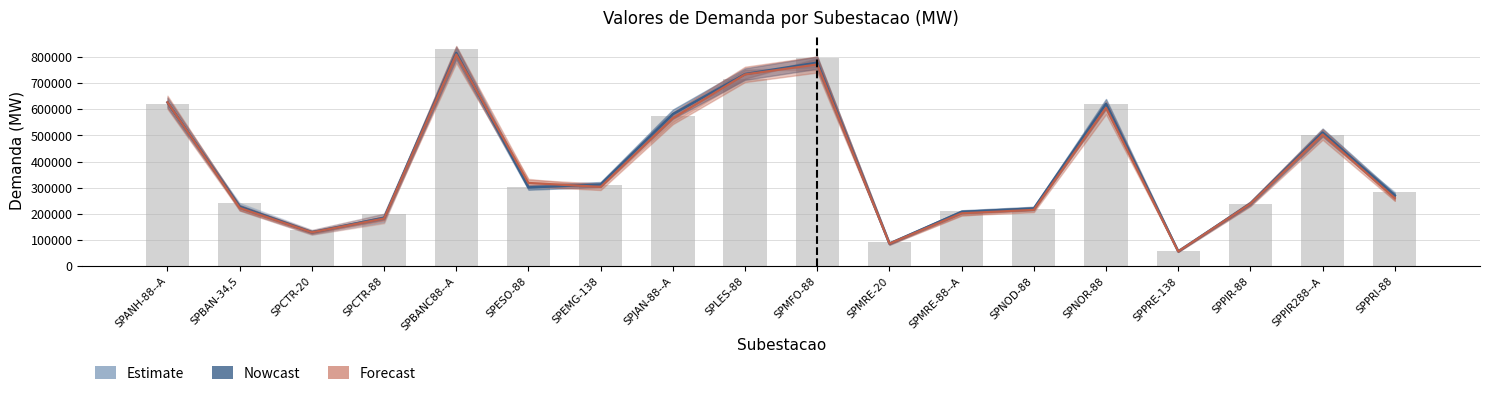

Count the number of data series in this chart.

3